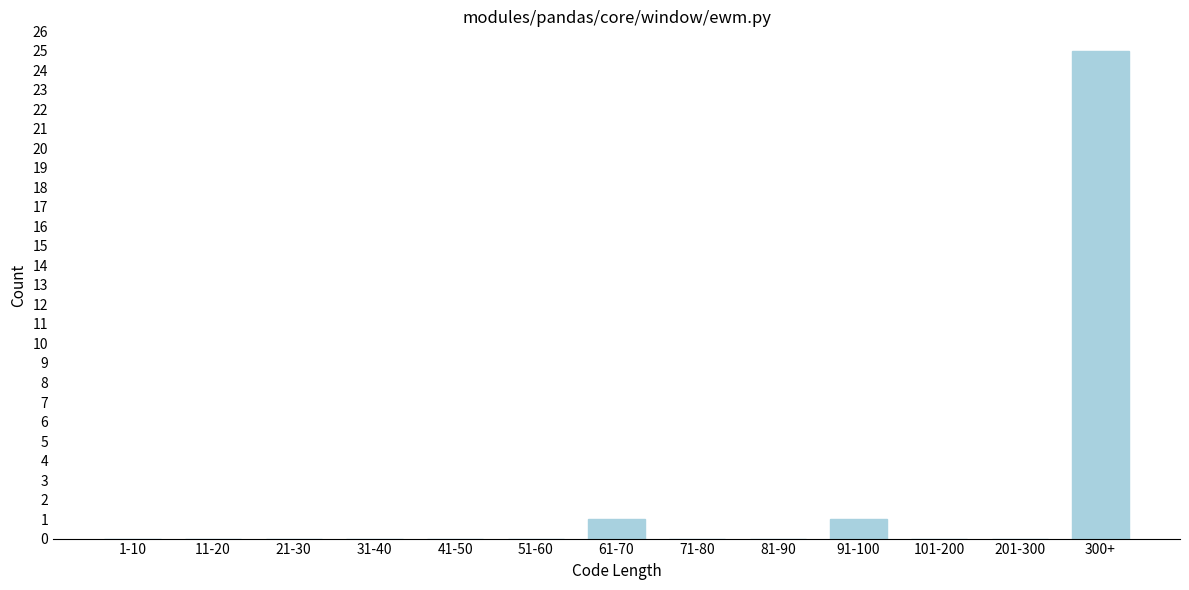

Reading right to left, list all the values displayed in this chart.

300+=25	201-300=0	101-200=0	91-100=1	81-90=0	71-80=0	61-70=1	51-60=0	41-50=0	31-40=0	21-30=0	11-20=0	1-10=0